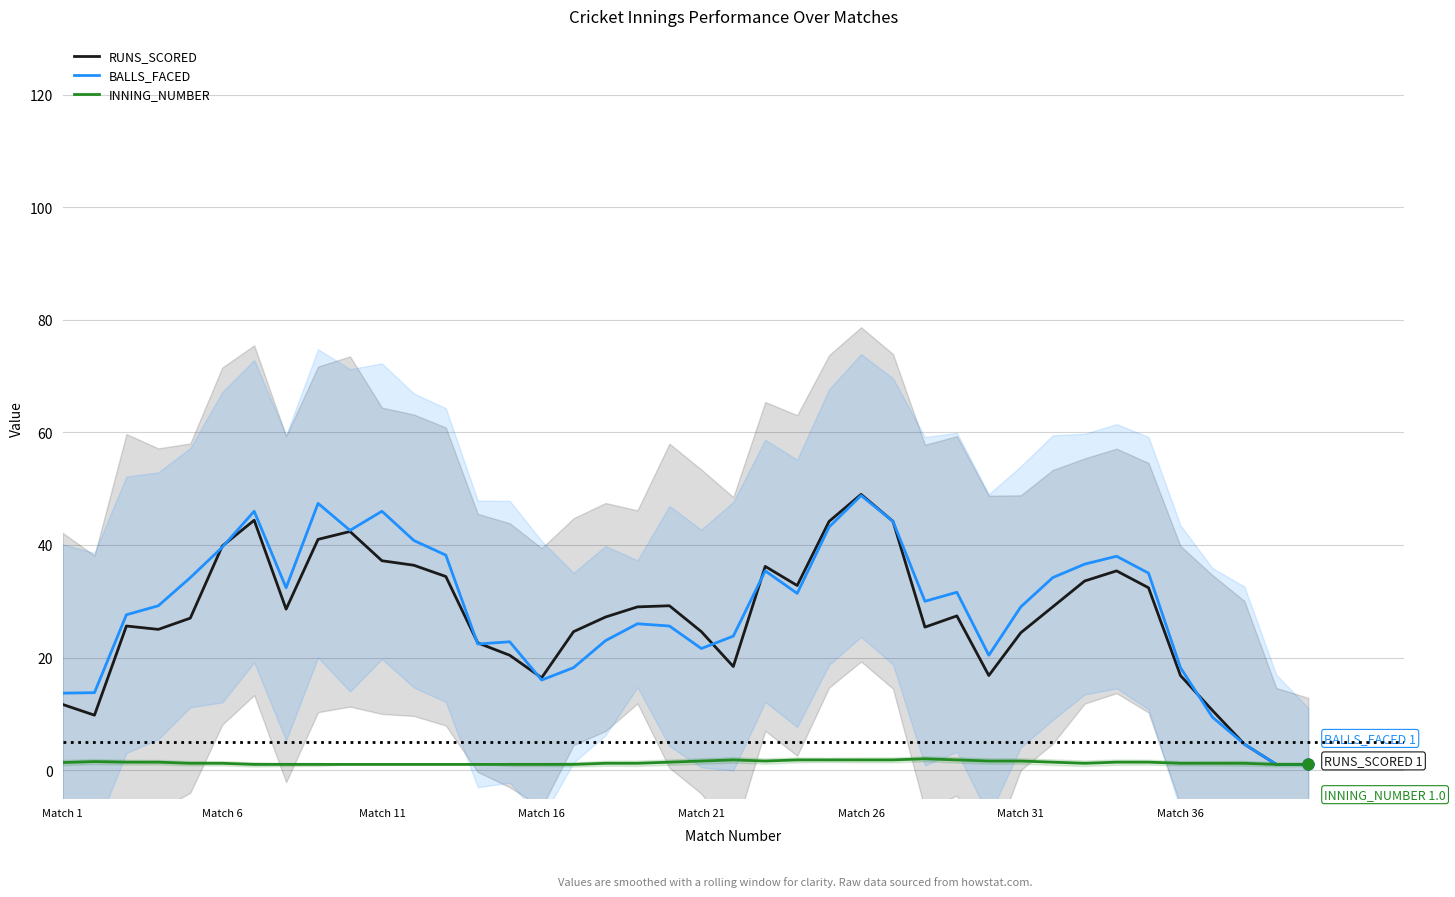

Which series reaches the maximum Y coordinate?

RUNS_SCORED